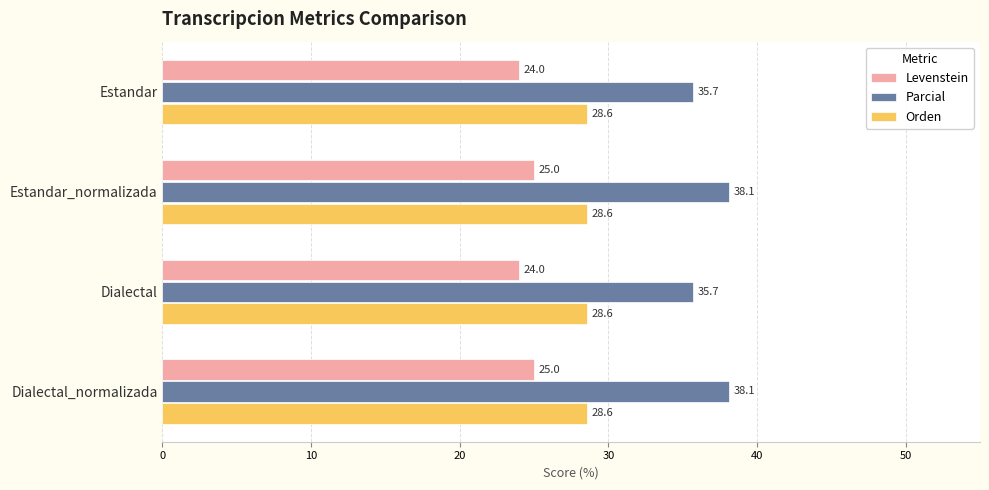

True or false: Parcial has a value of 22.5 at Estandar.

False